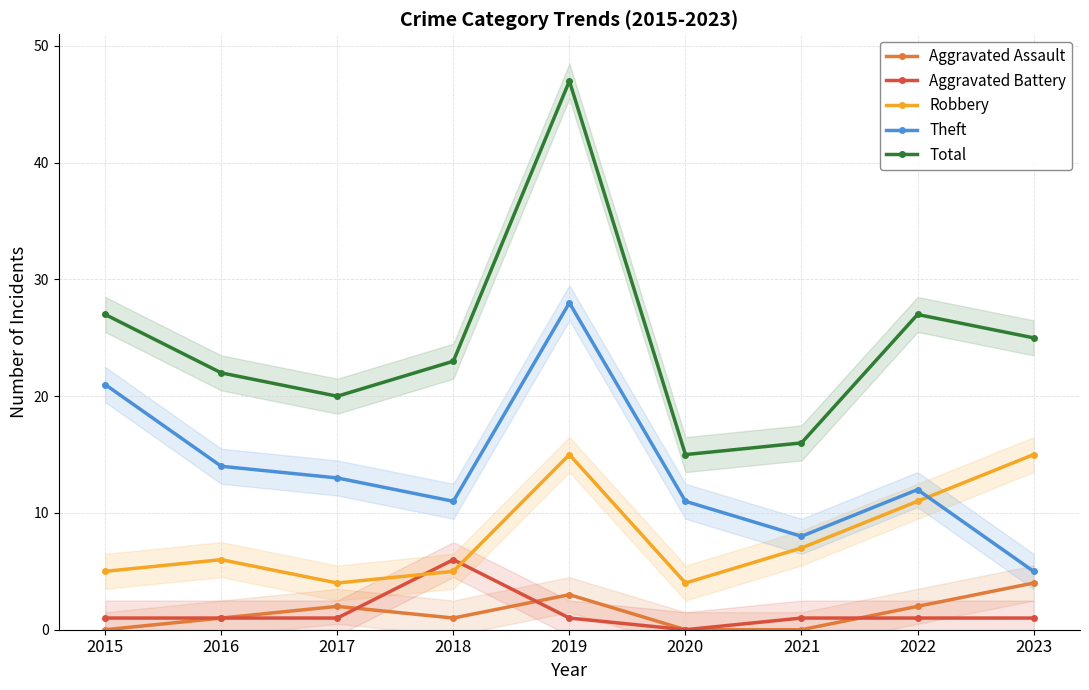

Does the chart have visible grid lines?

Yes